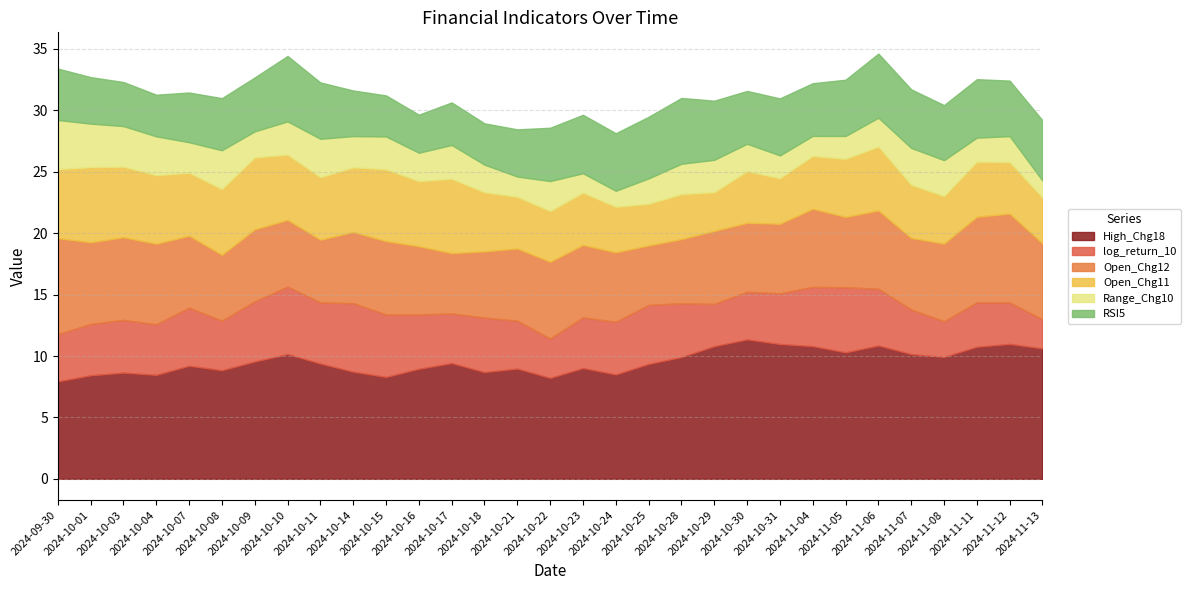

What are all the series names shown in the legend?

High_Chg18, log_return_10, Open_Chg12, Open_Chg11, Range_Chg10, RSI5